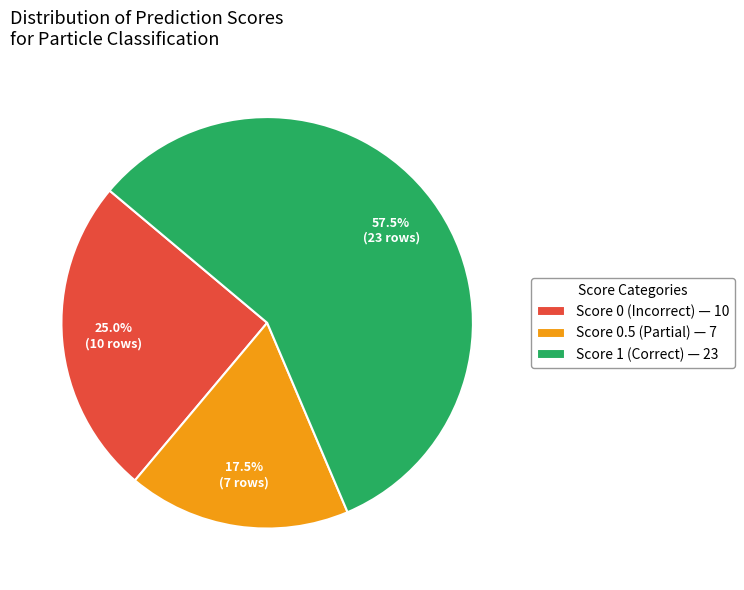

Which slice is the largest?

Score 1 (Correct) — 23